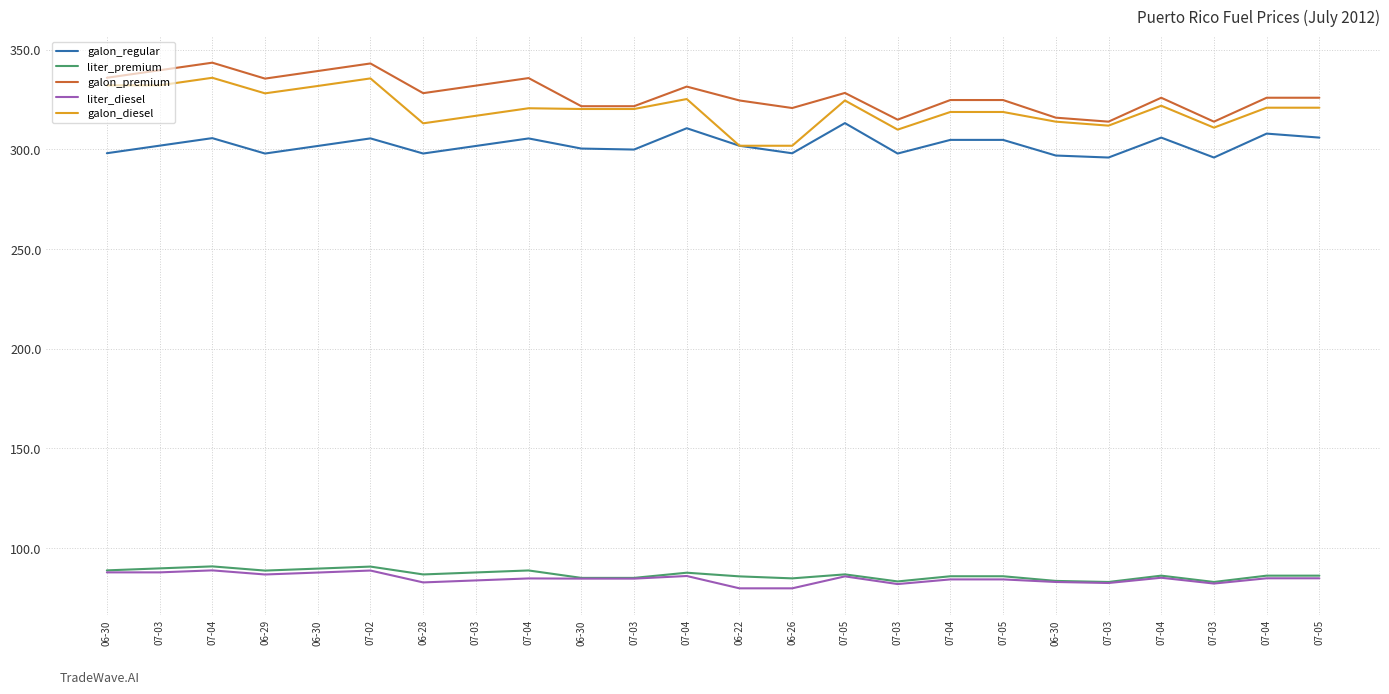

What is the difference between the liter_premium values at 07-04 and 07-03?

1.1